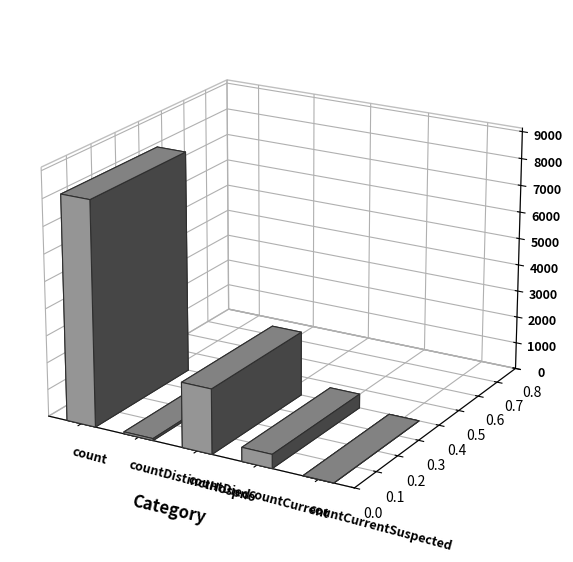

The value at countCurrent is 517. True or false?

True